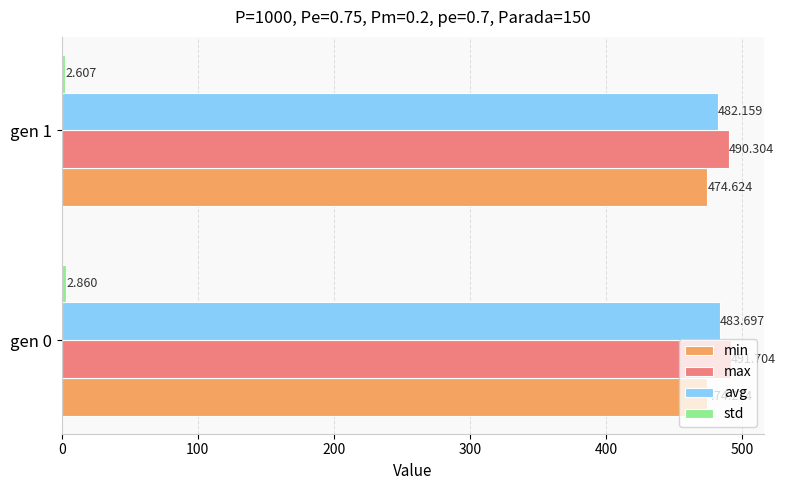

Which series has the widest spread of values?

avg